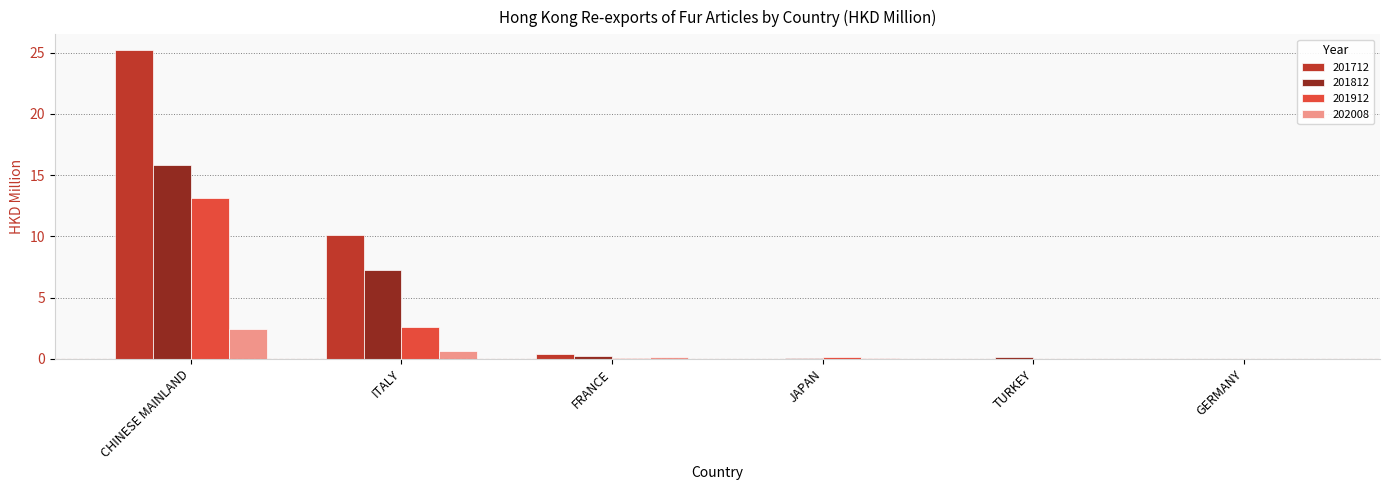

Does the chart contain stacked bars?

No